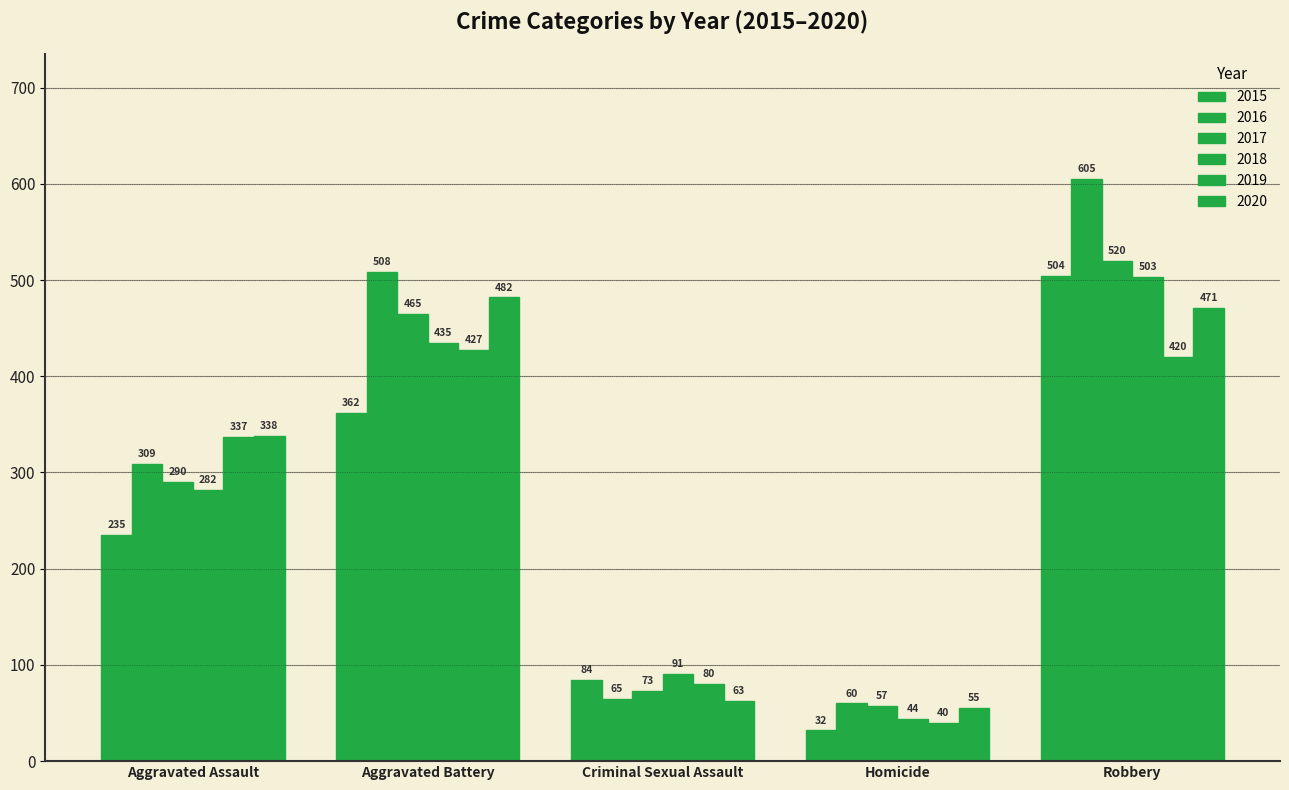

What is the average value of the 2017 series?

281